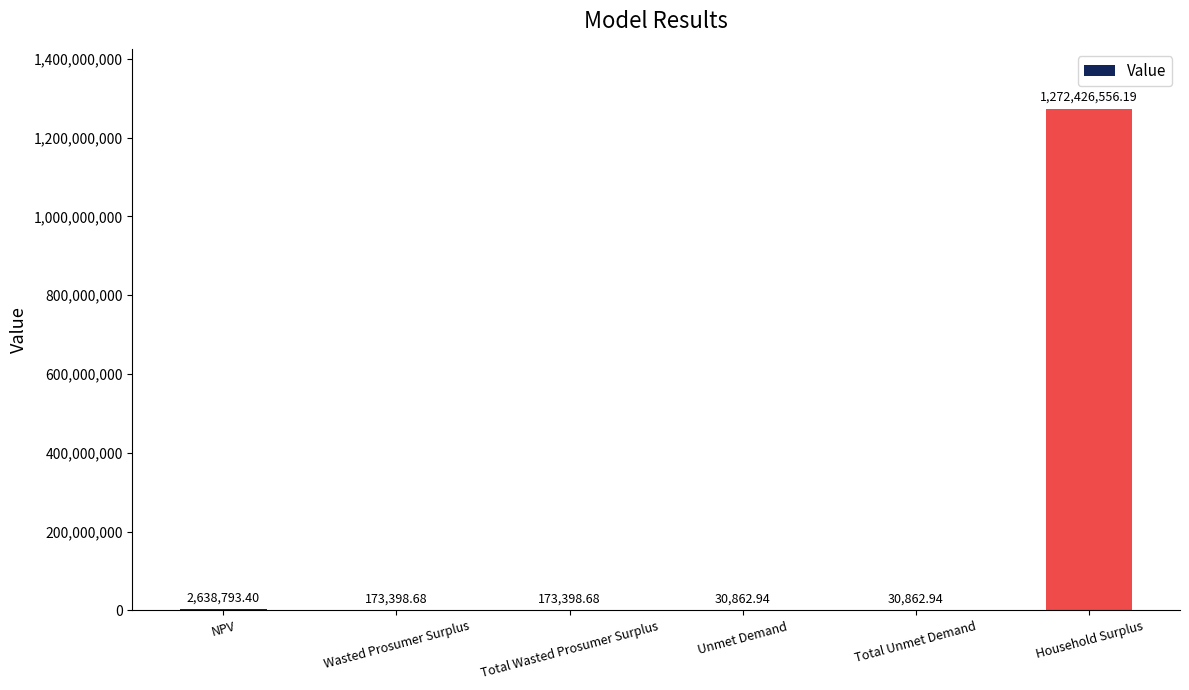

What is the difference between the values at Wasted Prosumer Surplus and NPV?

2465394.7